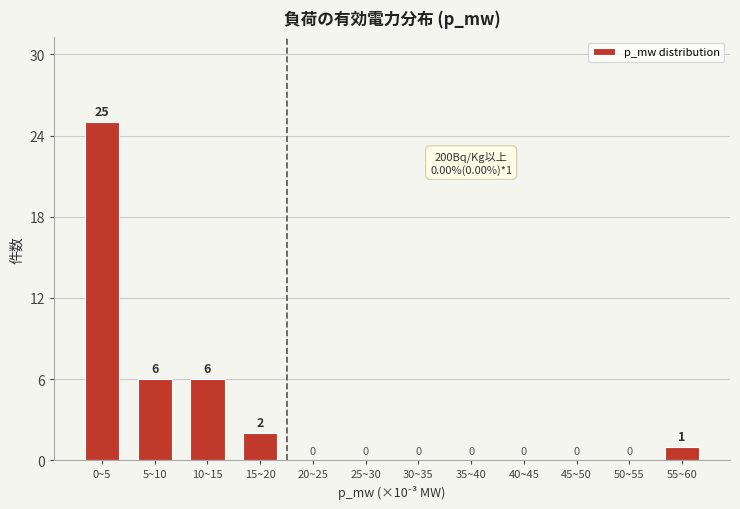

Reading left to right, extract all data points from this chart.

0~5=25	5~10=6	10~15=6	15~20=2	20~25=0	25~30=0	30~35=0	35~40=0	40~45=0	45~50=0	50~55=0	55~60=1